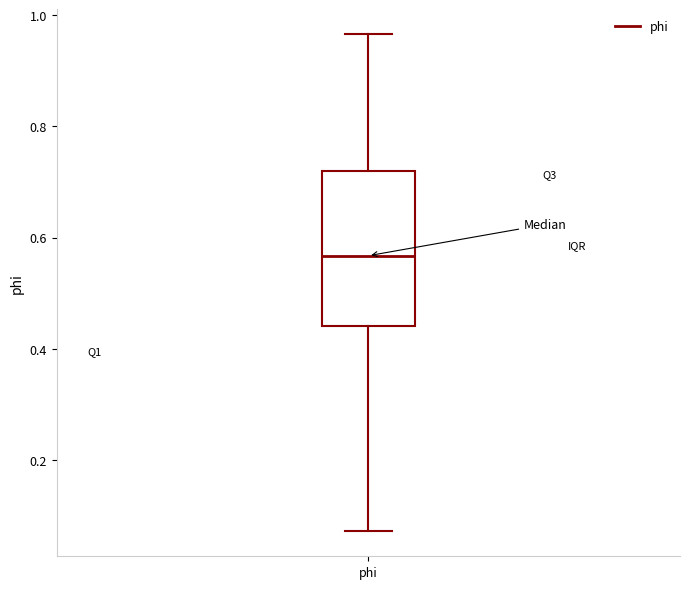

Where is the upper edge of the box for phi on the y-axis? The values are not printed on the chart, so give them approximately, as read against the axis.

0.72